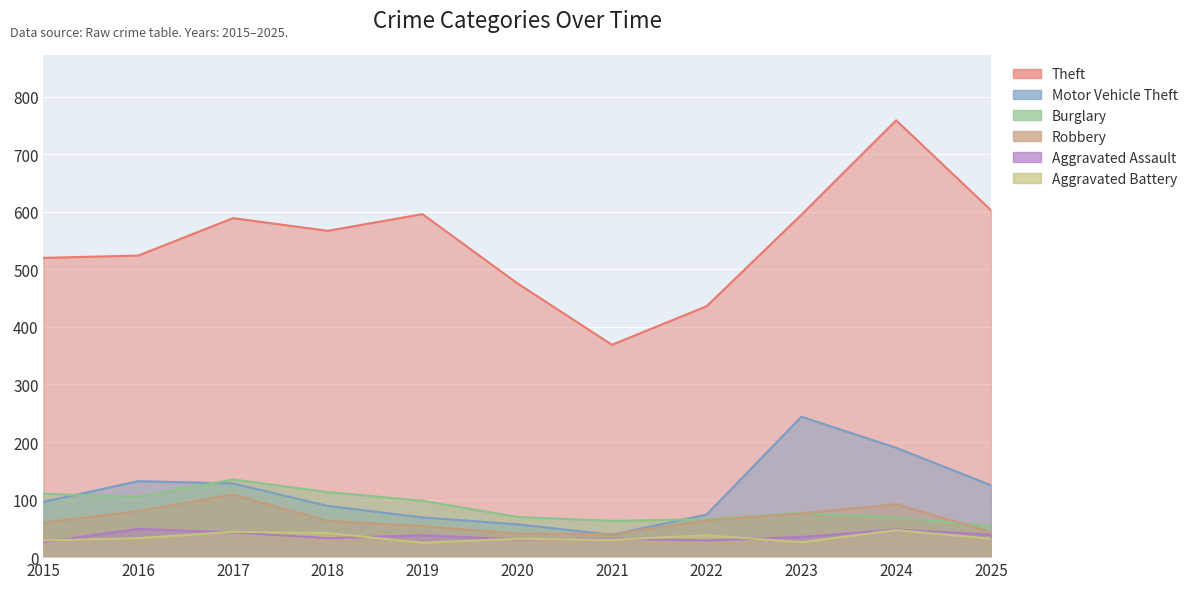

What is the value of the Theft point at the 1st from the left?

520